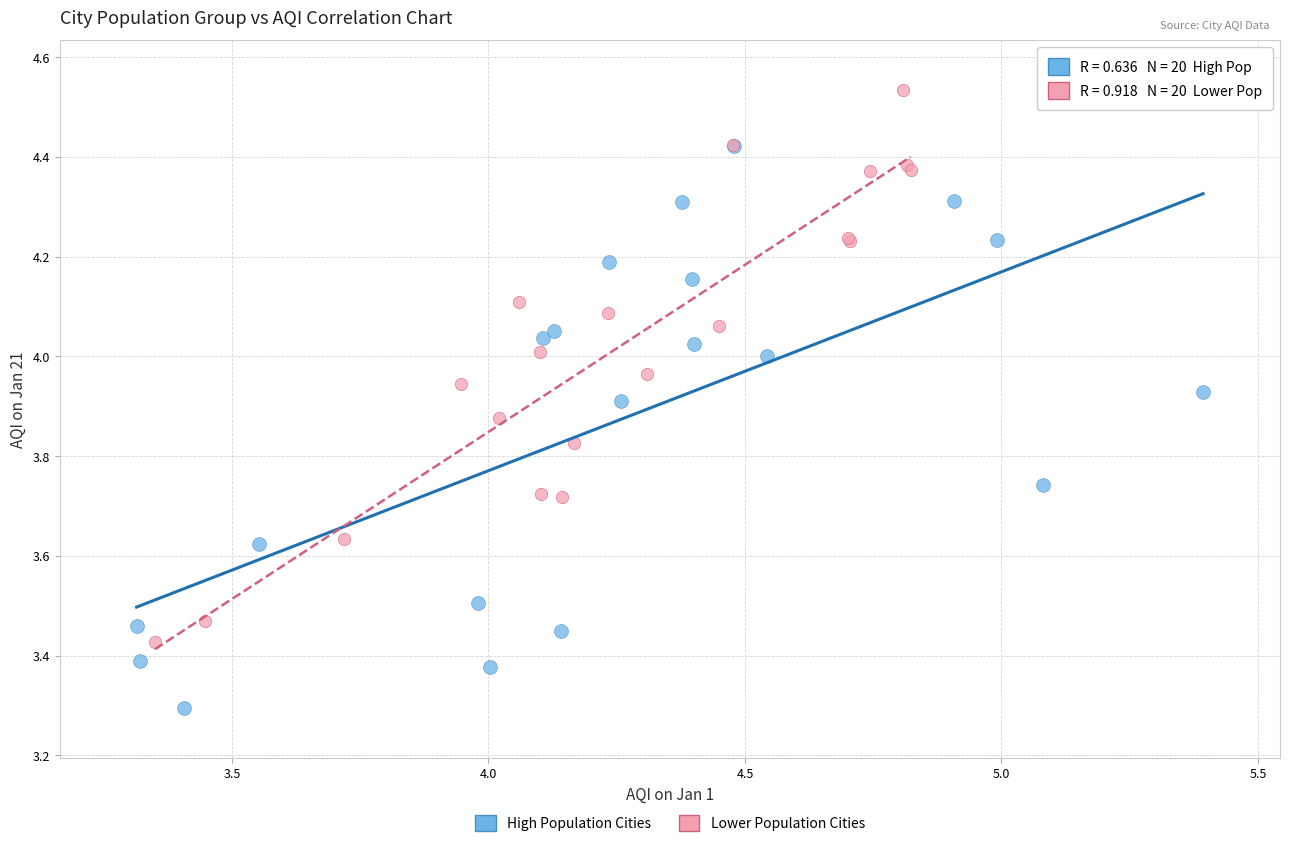

Which series contains the highest Y value?

Lower Population Cities